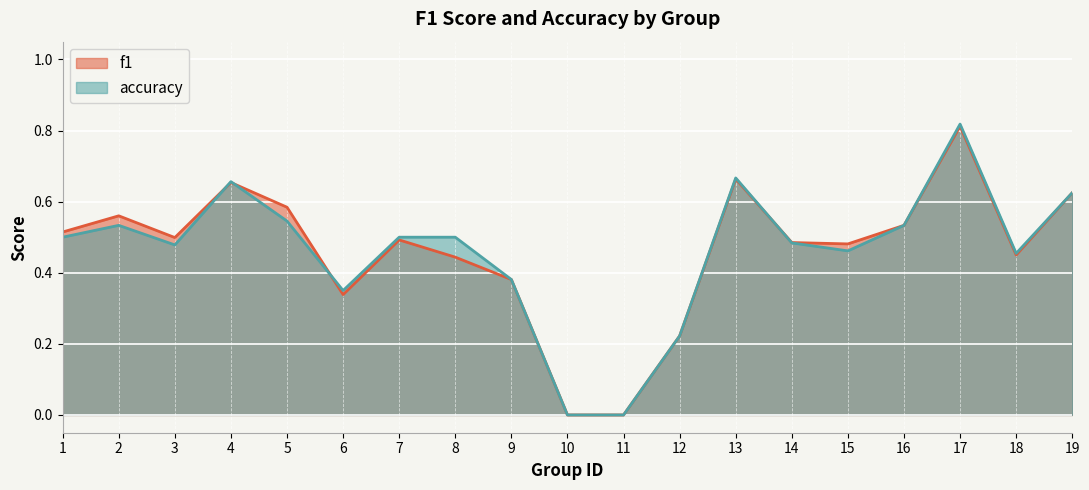

What are all the series names shown in the legend?

f1, accuracy